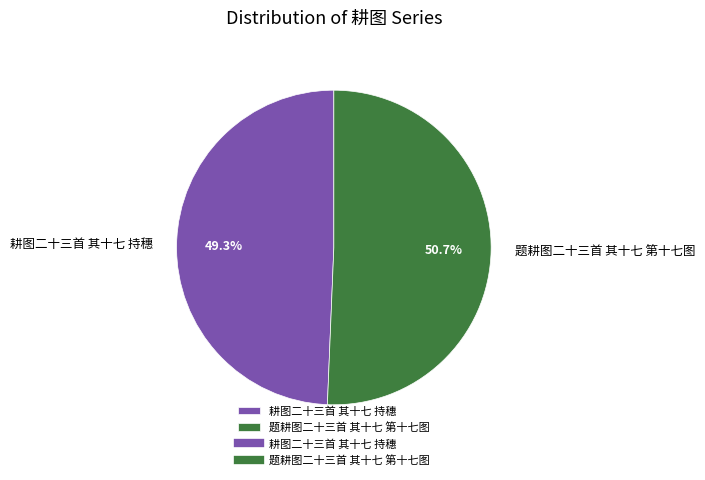

To the nearest percent, what is the average slice percentage?

50%